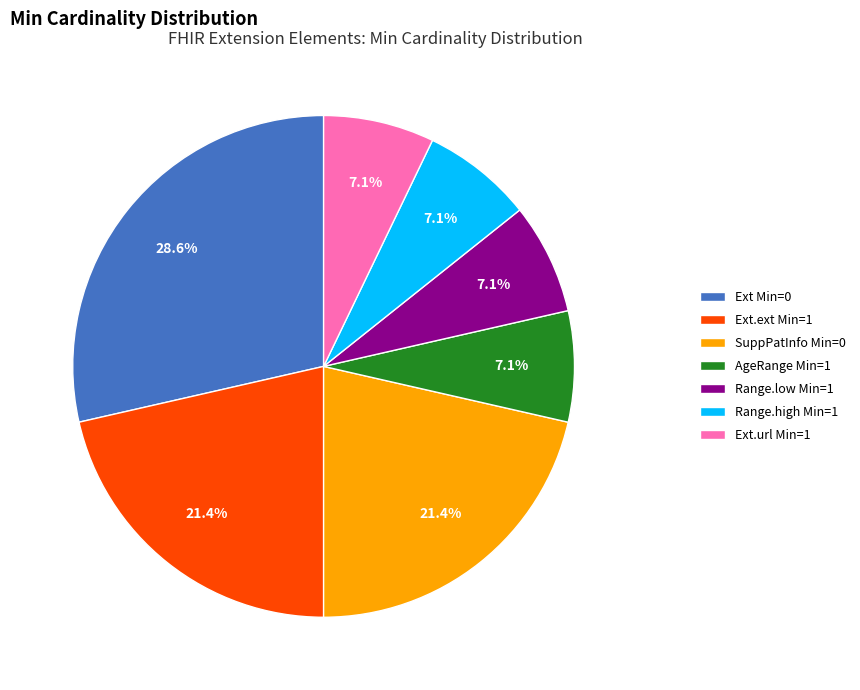

Do SuppPatInfo Min=0 and Ext.url Min=1 together represent more than half of the pie?

No